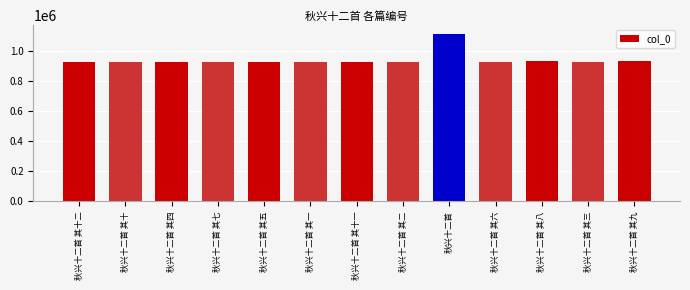

What is the value of the 1st bar from the left?

929502